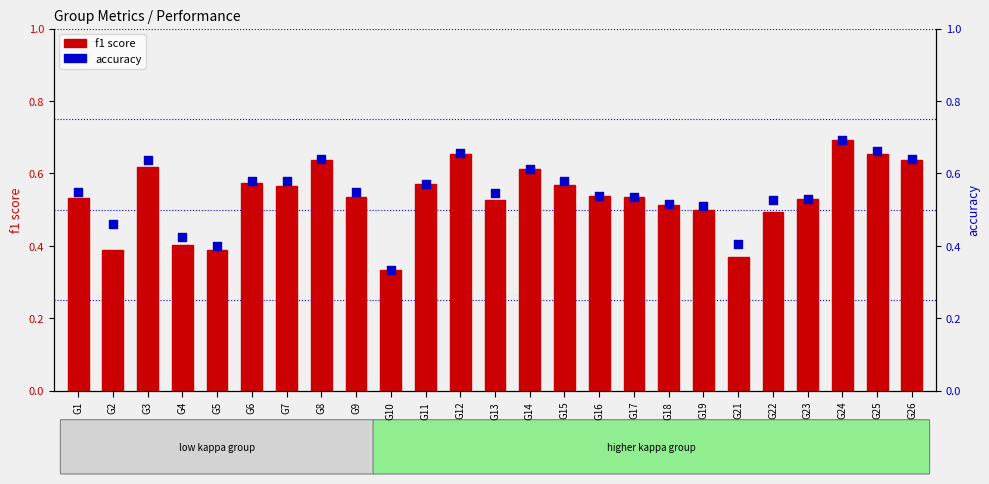

Which series has the largest total across all categories?

accuracy